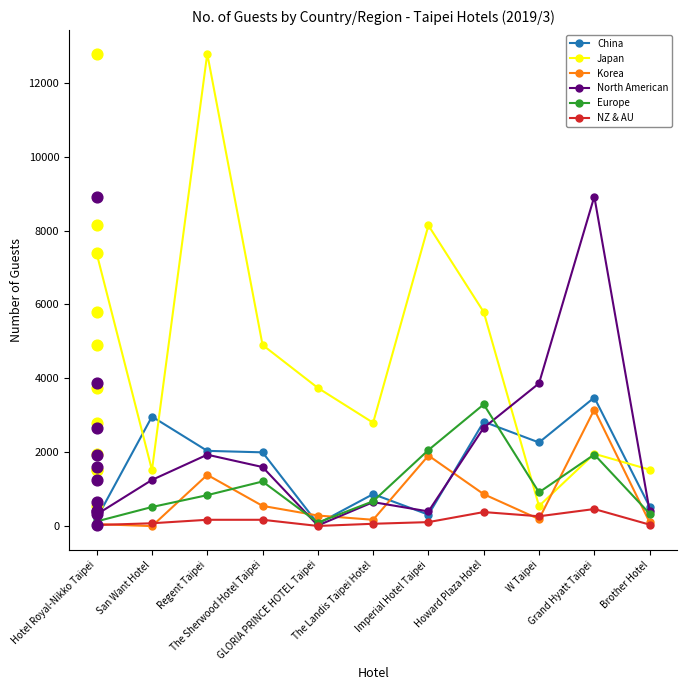

Which series contains the highest Y value?

Japan